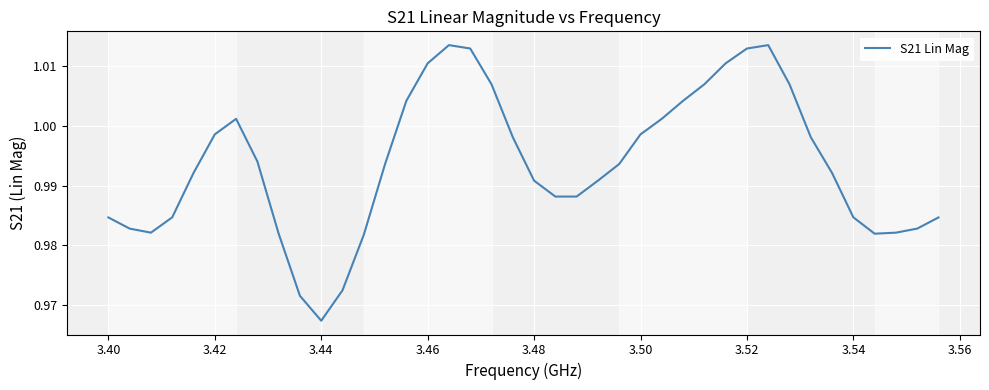

What is the greatest value displayed?

1.0